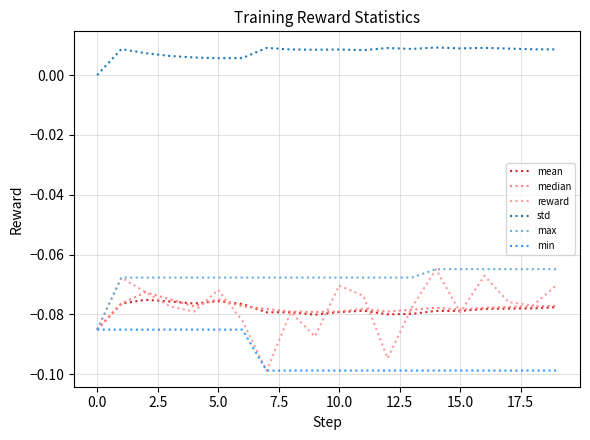

How many lines are shown in the chart?

6